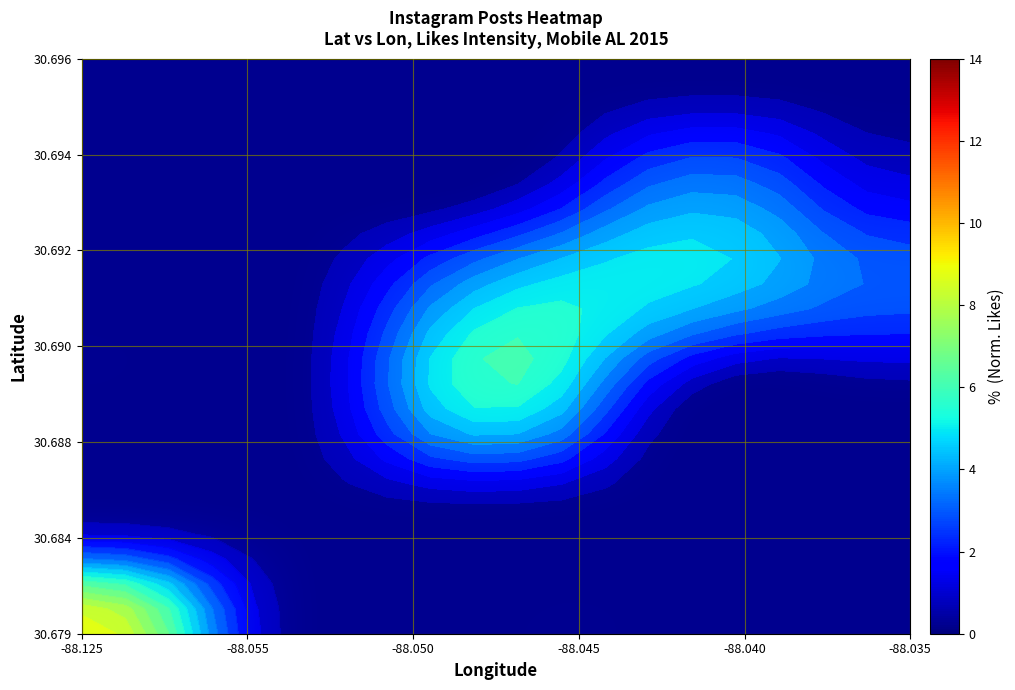

Count the number of data series in this chart.

24